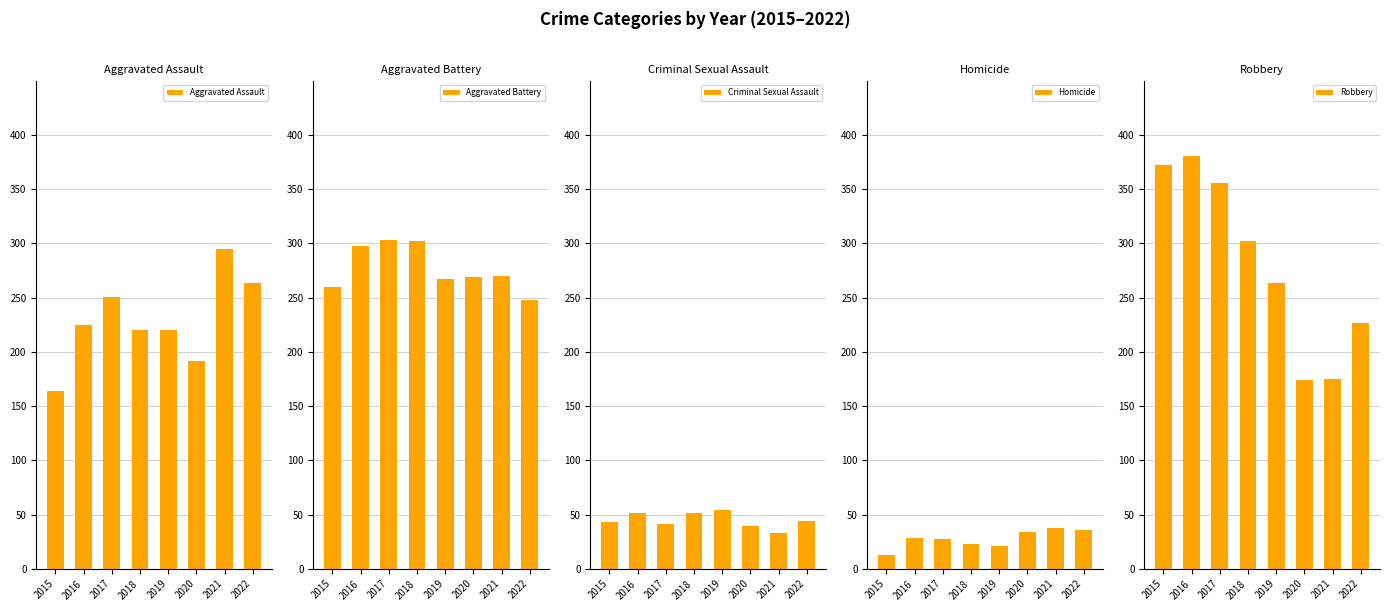

Rank the series at 2022 from highest to lowest value.

Aggravated Assault, Aggravated Battery, Robbery, Criminal Sexual Assault, Homicide